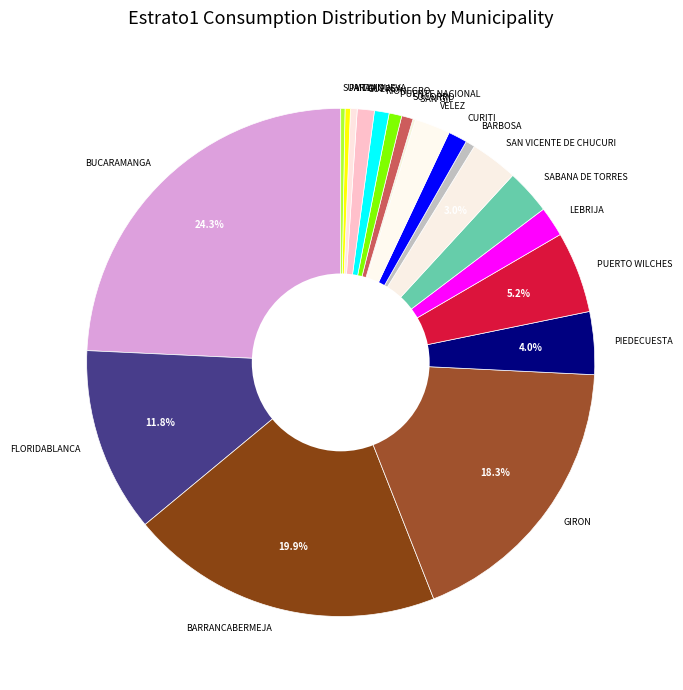

Which category has the biggest portion of the pie?

BUCARAMANGA